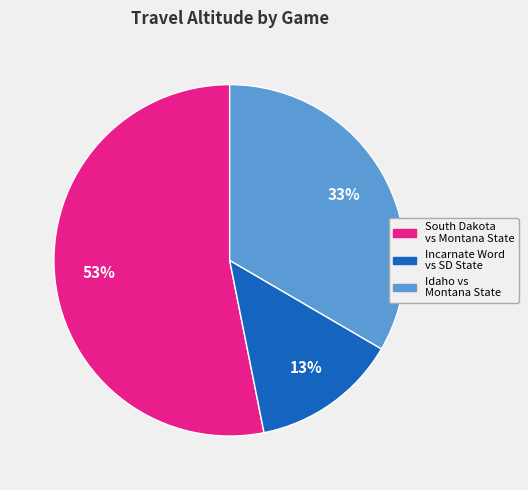

Does any single category account for the majority?

Yes